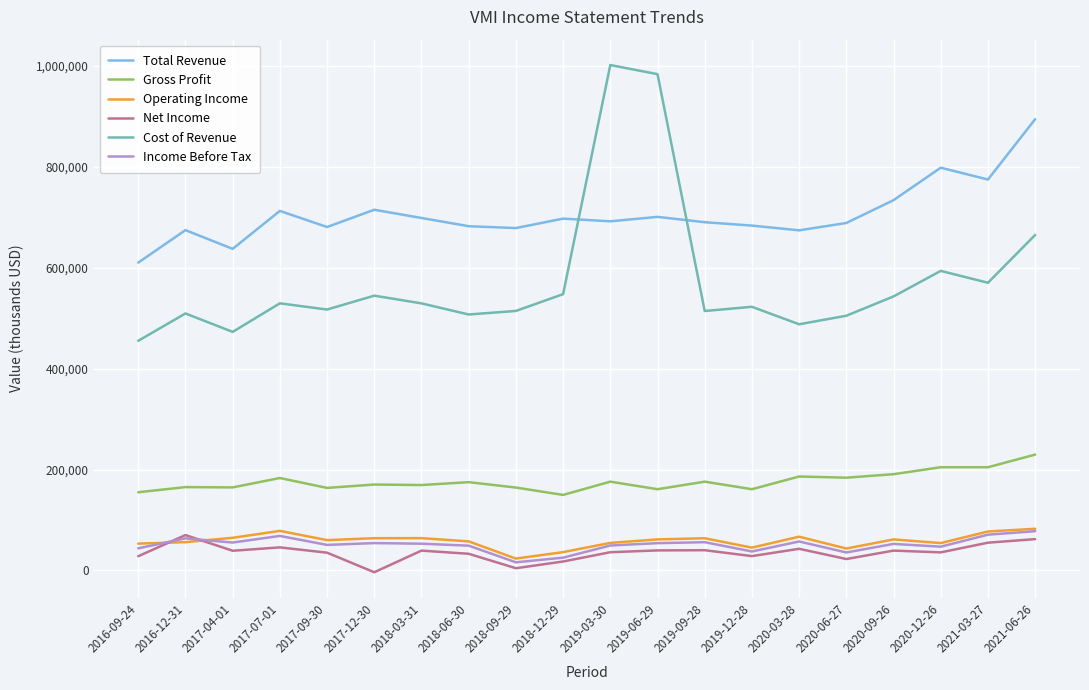

What is the total value across all series at 2017-07-01?

1617900